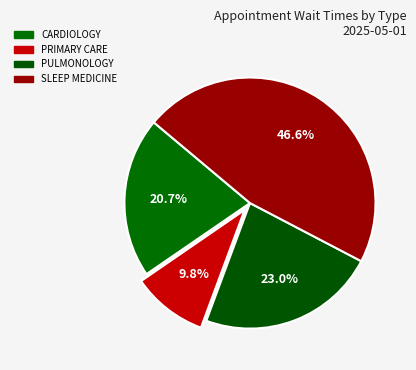

To the nearest percent, what percentage of the pie is CARDIOLOGY?

21%